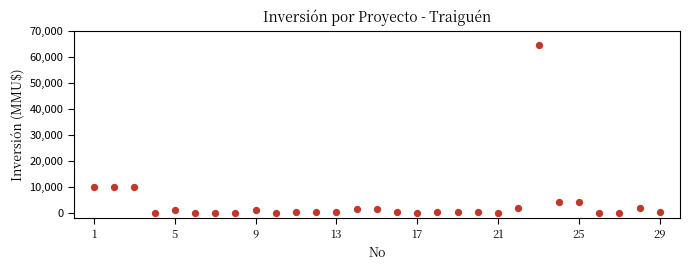

What is the range of X values (max minus min)?

28